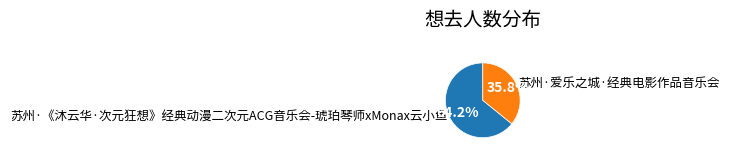

Is there any slice that represents more than half of the pie?

Yes